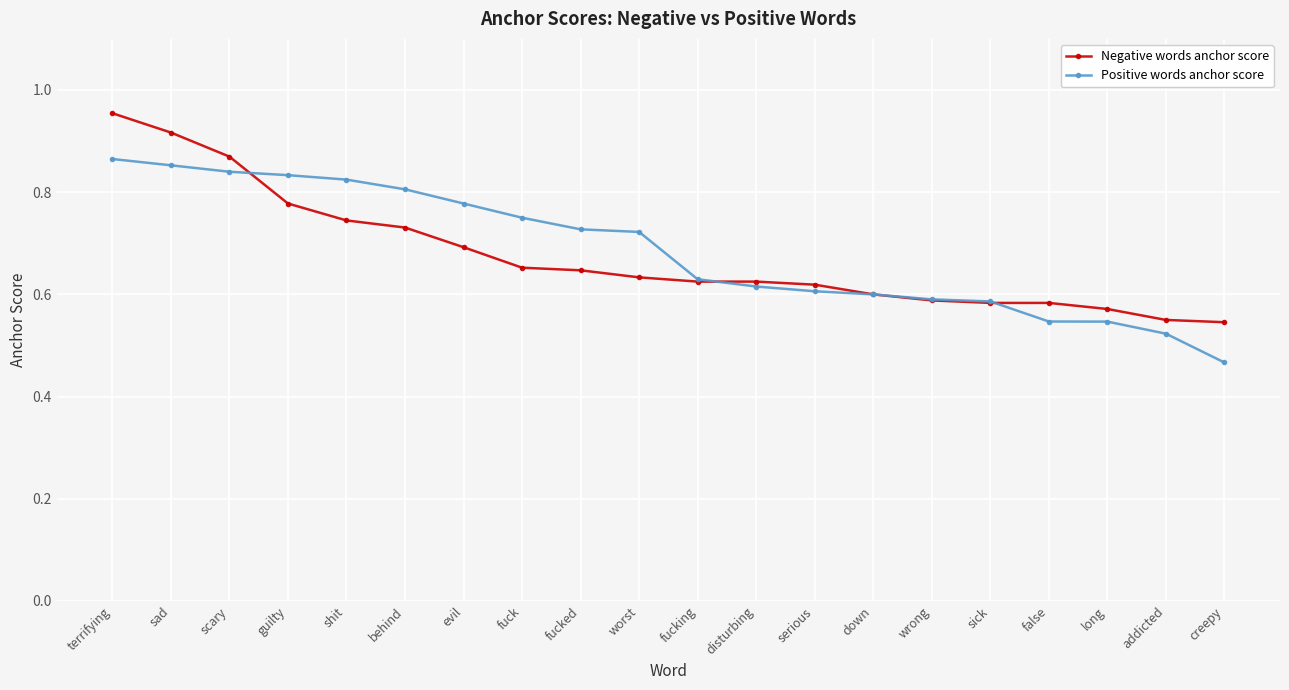

What is the difference between the highest and lowest values at worst?

0.1